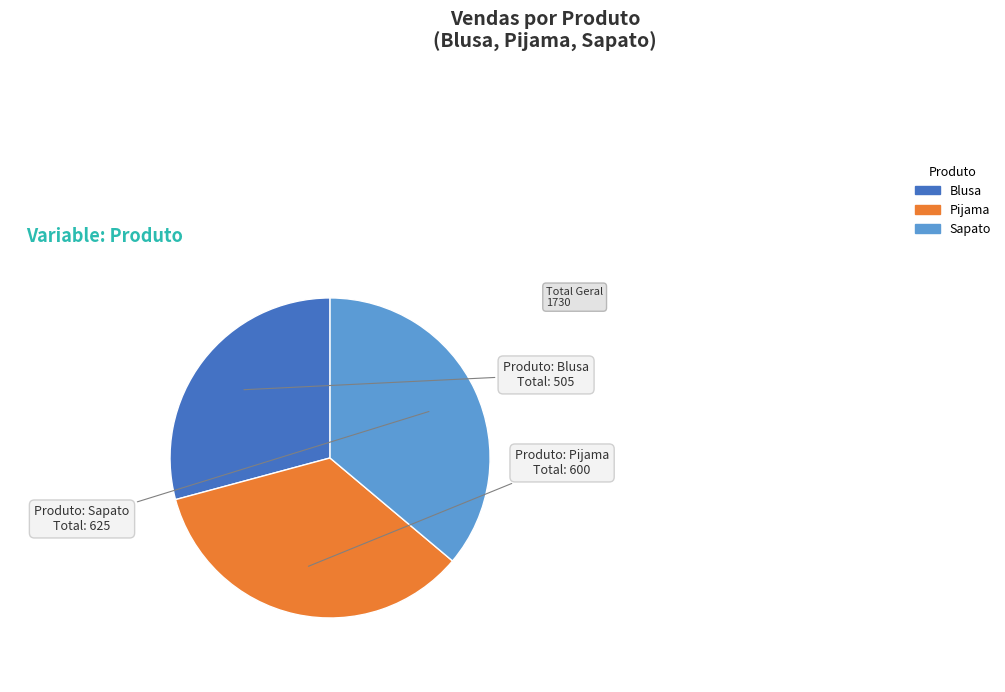

What is the ratio of the value at Blusa to the value at Pijama?

0.8